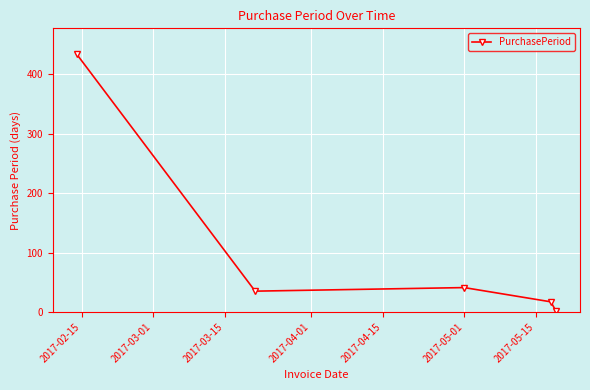

True or false: the data has more than 1 interior local peaks.

False